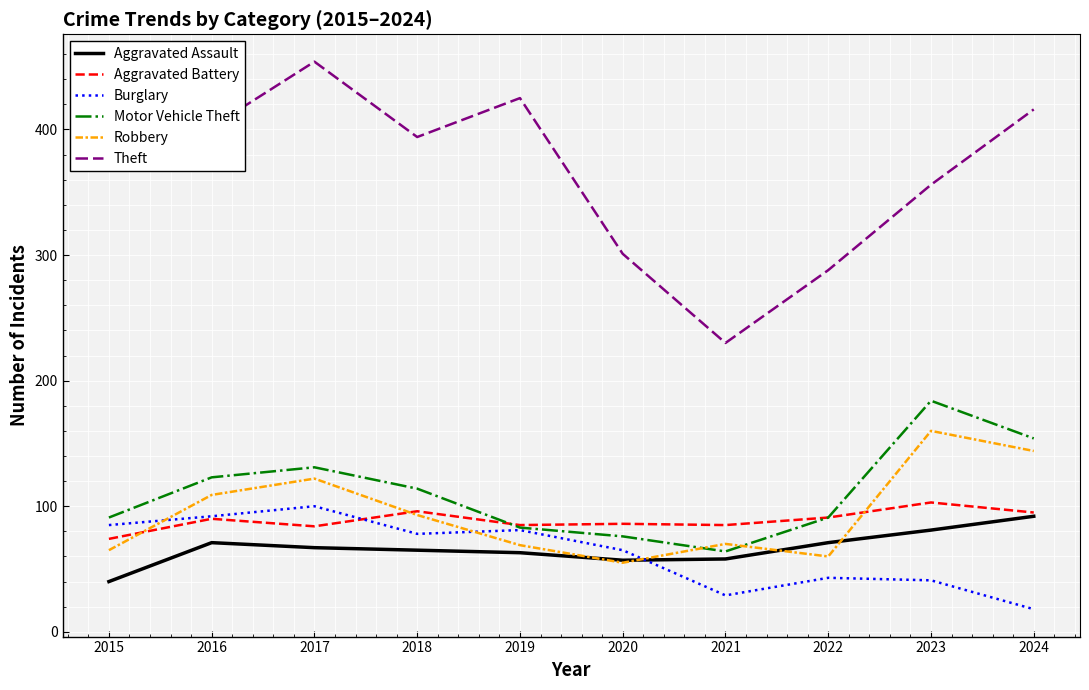

Which series has the largest range (max minus min)?

Theft